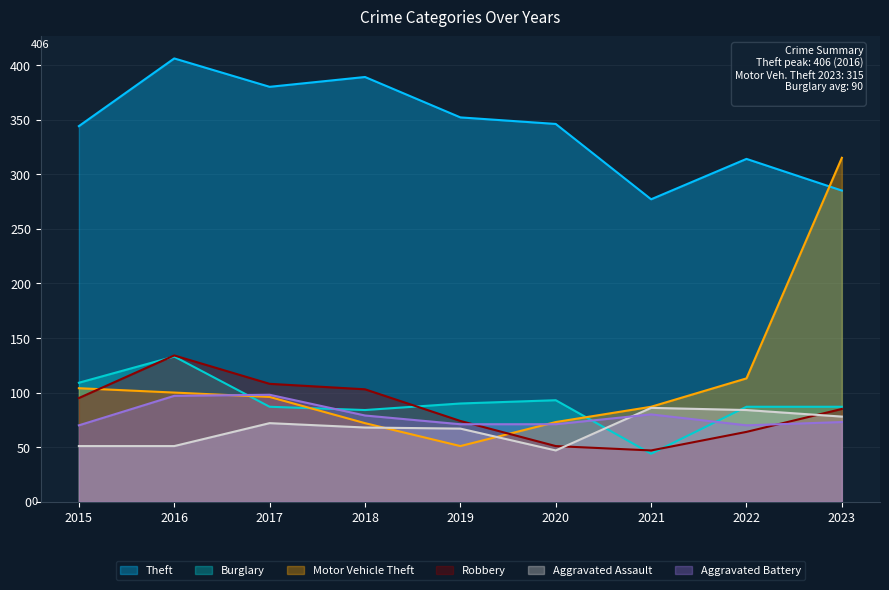

Reading left to right, transcribe all the data shown in this chart.

Theft: 344	406	380	389	352	346	277	314	285
Burglary: 109	133	87	84	90	93	44	87	87
Motor Vehicle Theft: 104	100	96	72	51	73	87	113	315
Robbery: 95	134	108	103	74	51	47	64	85
Aggravated Assault: 51	51	72	68	67	47	86	84	78
Aggravated Battery: 70	97	98	79	71	71	80	70	73